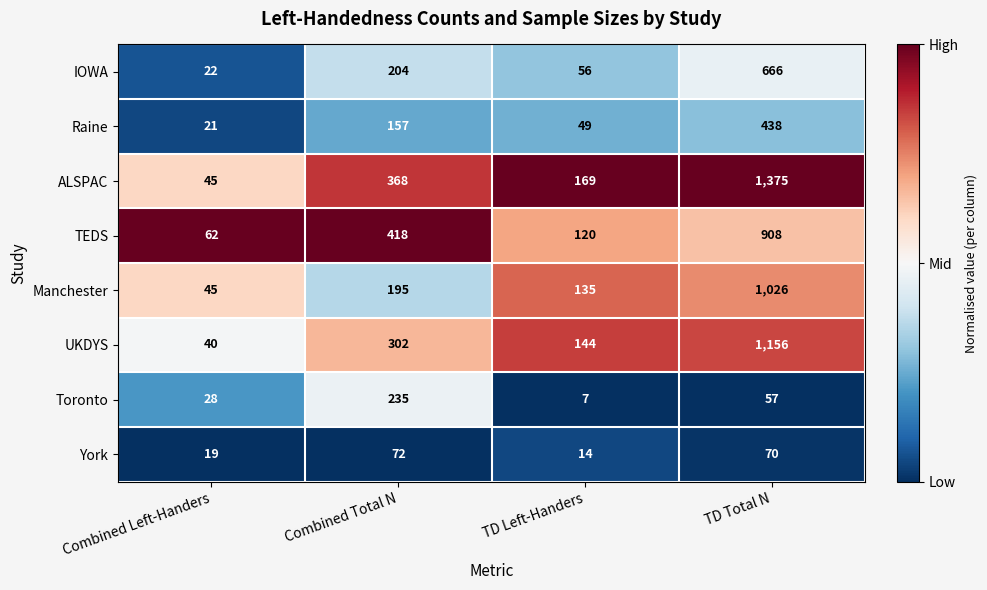

What is the total value across all series at Combined Total N?

1951